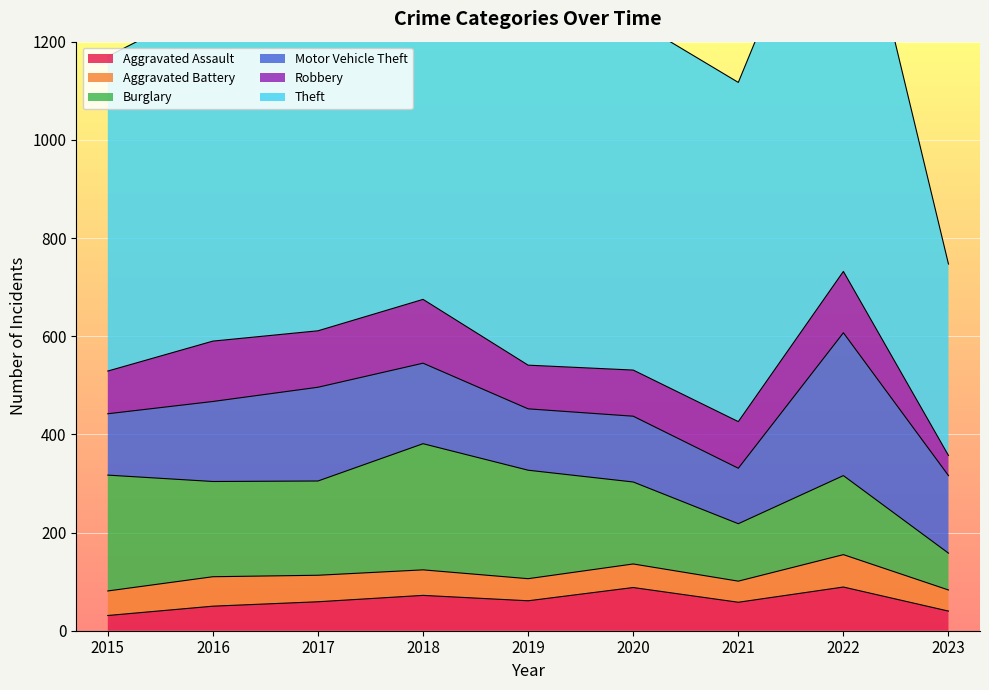

What is the sum of the Robbery values at 2015 and 2023?

128